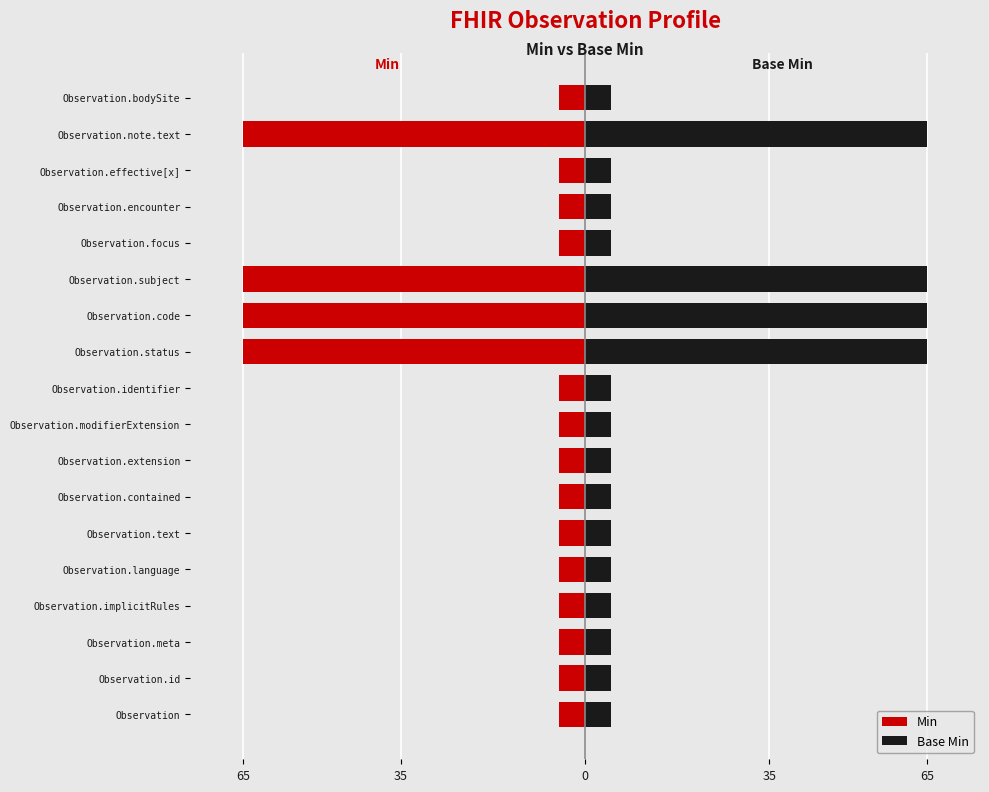

True or false: Base Min has a value of 5 at Observation.encounter.

True